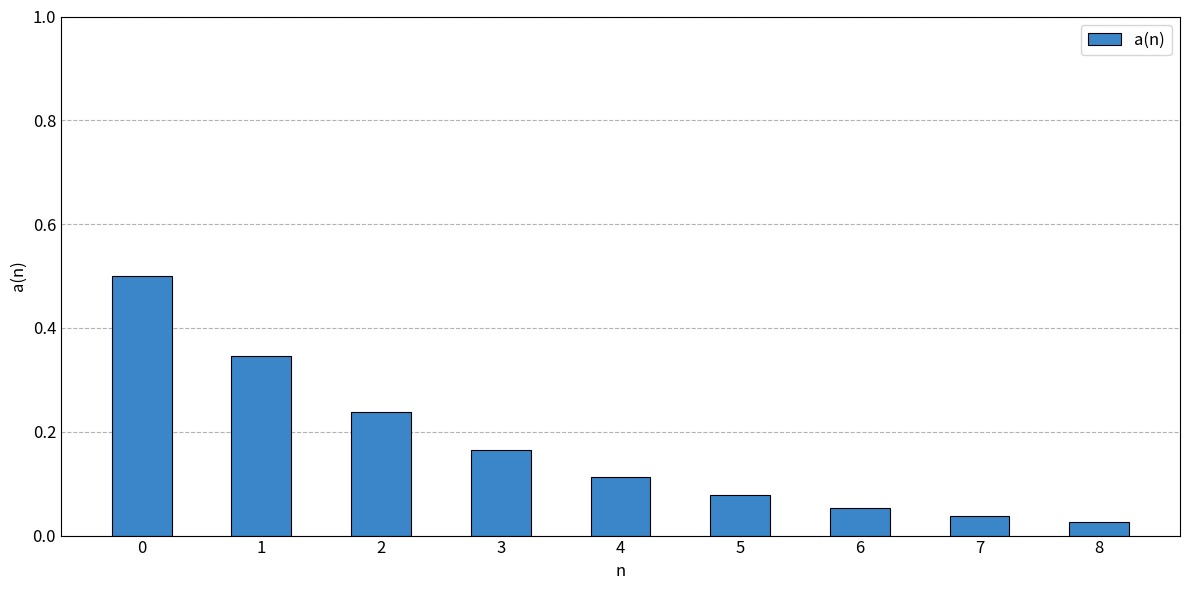

What is the value of the 1st bar from the left?

0.5